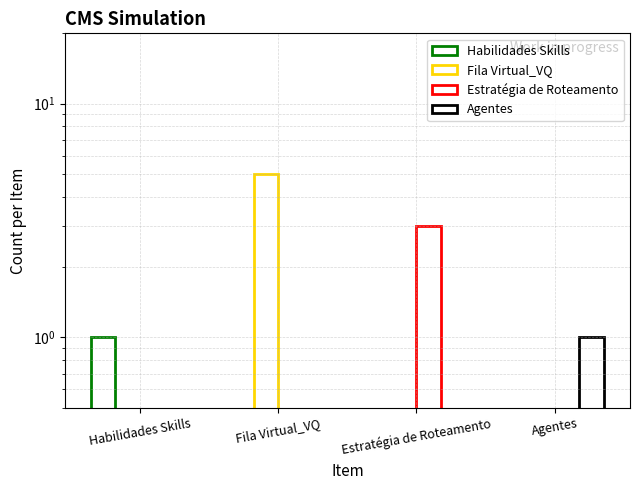

Is it true that Agentes equals 1 at Agentes?

True